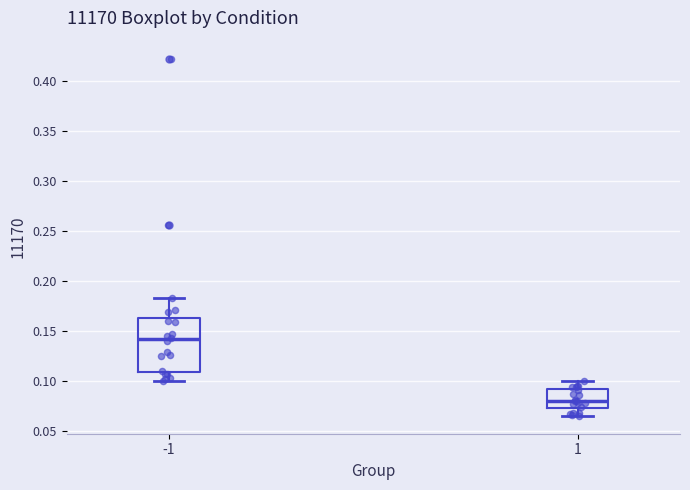

Reading left to right, transcribe this box plot: for each box, give where its median line is, the range the box spans, and where its two whiskers end, as read against the y-axis. The values are not printed on the chart, so give them approximately, as read against the axis.

-1: median 0.140, box 0.110 to 0.165, whiskers 0.100 to 0.185
1: median 0.080, box 0.075 to 0.090, whiskers 0.065 to 0.100